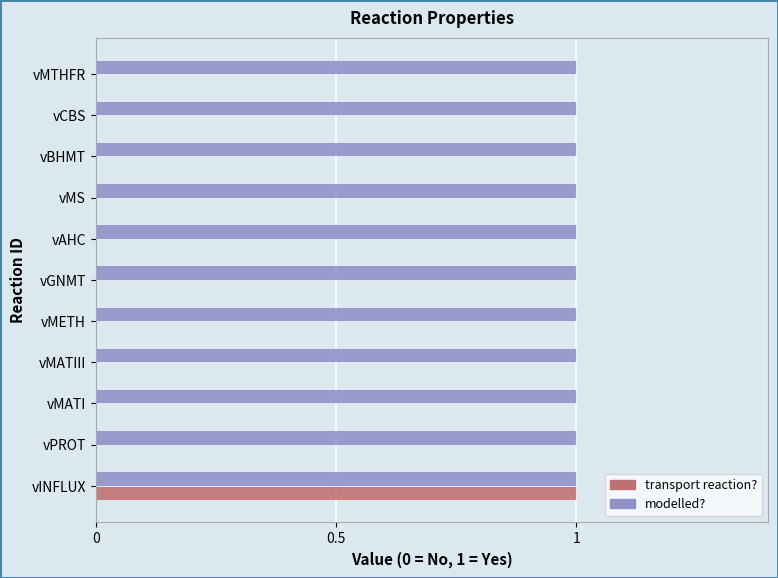

Is the value of modelled? at vGNMT greater than the value of transport reaction? at vMETH?

Yes